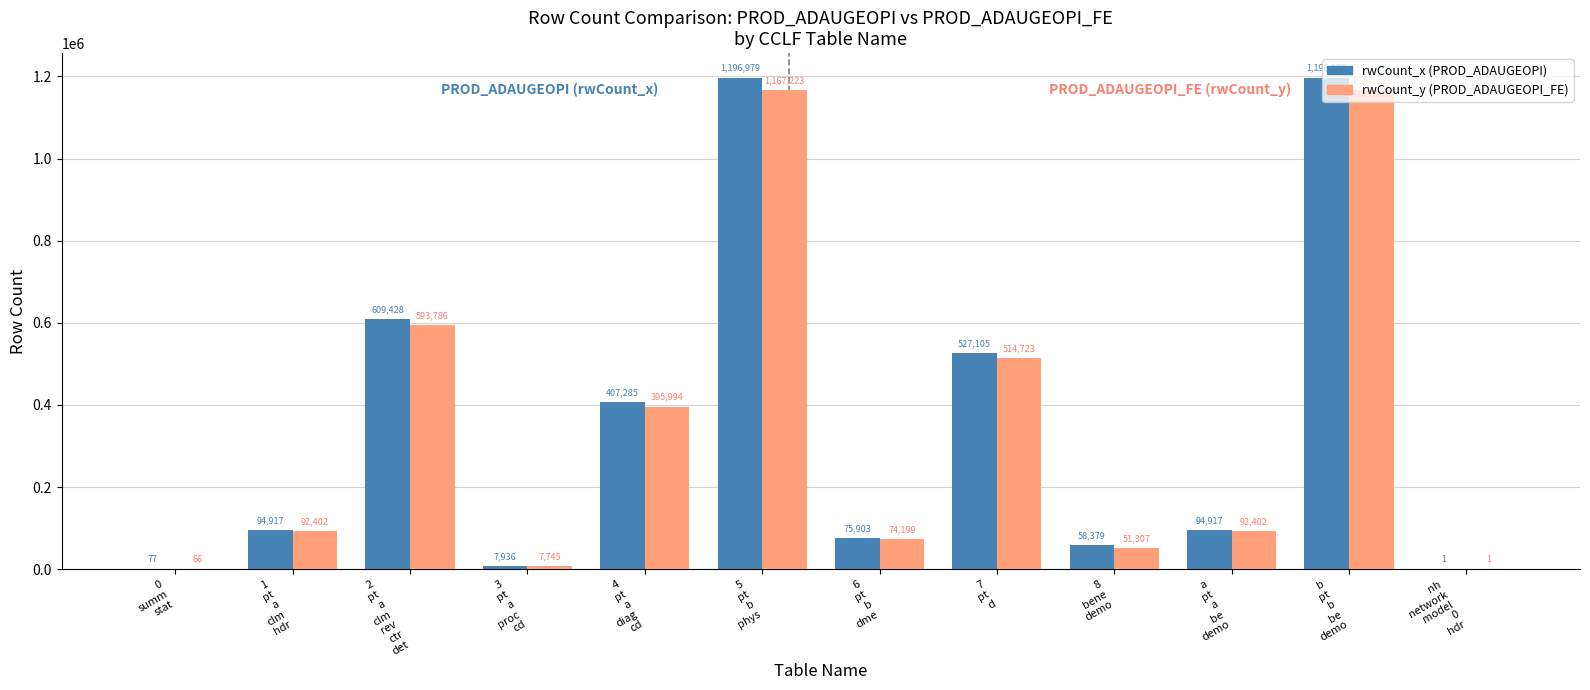

Count the number of categories in the chart.

12